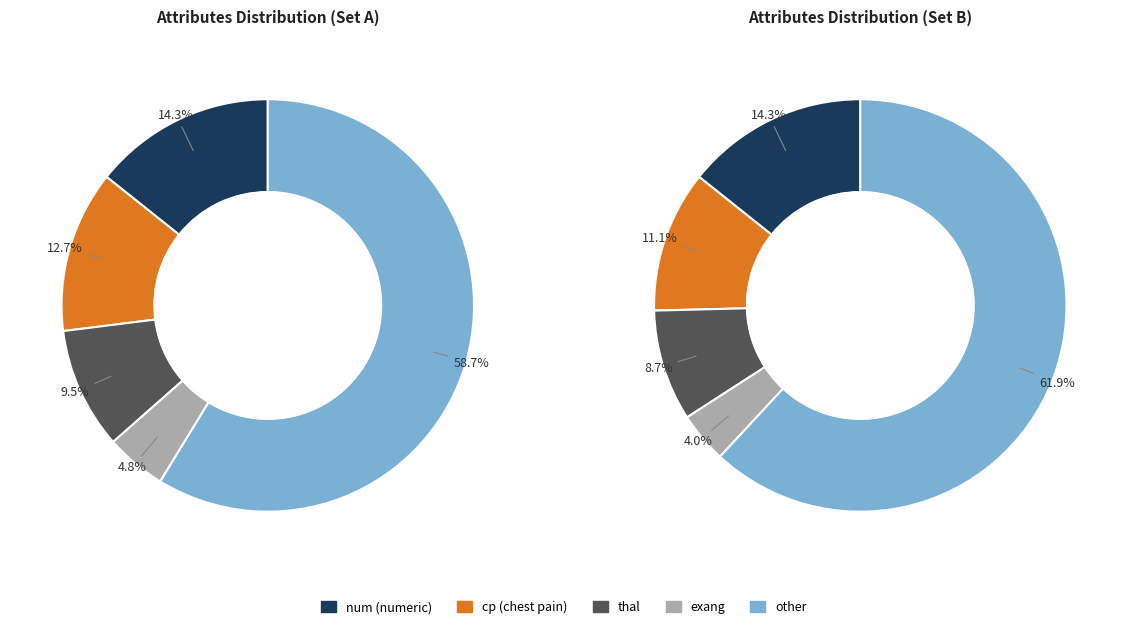

What percentage is the cp slice, to the nearest percent?

13%